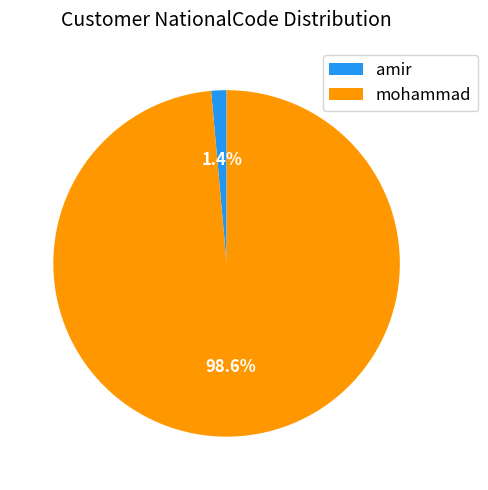

How many segments does this pie chart have?

2